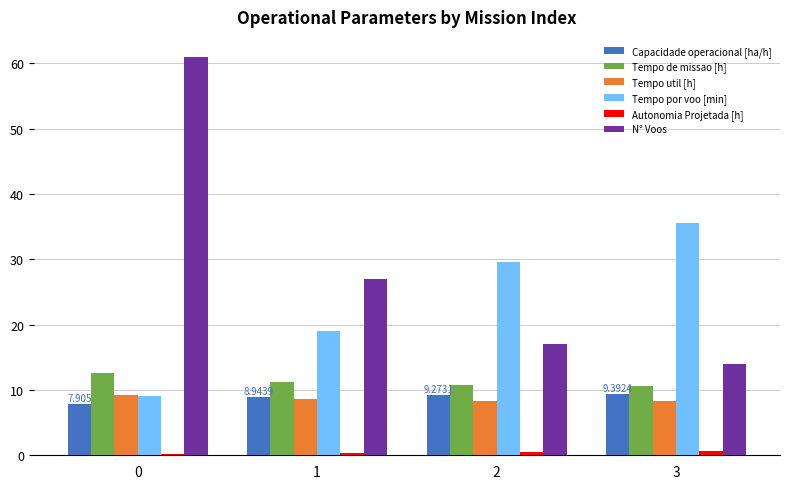

How many series are shown in this chart?

6